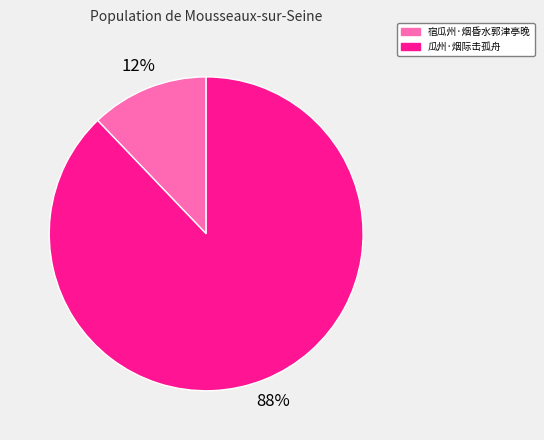

Do 瓜州·烟际击孤舟 and 宿瓜州·烟昏水郭津亭晚 together represent more than half of the pie?

Yes